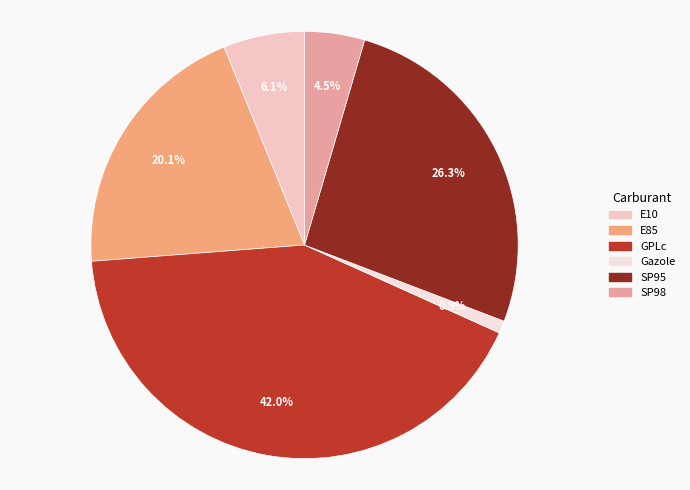

What is the smallest slice in the pie chart?

Gazole